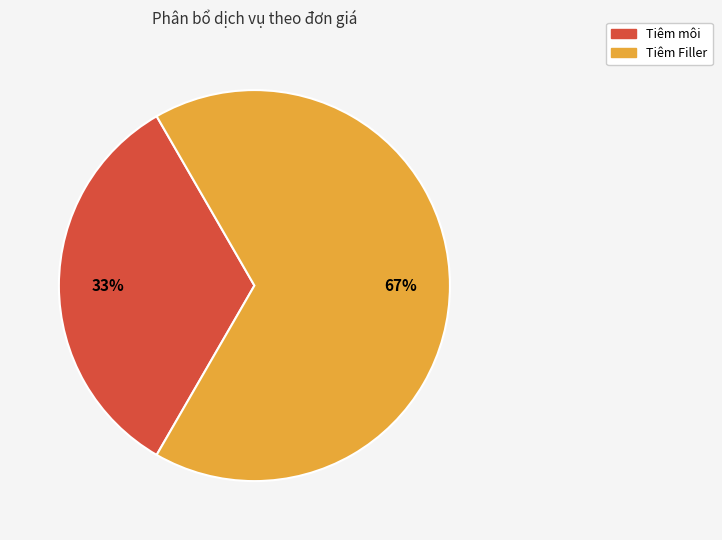

To the nearest percent, what percentage of the pie is Tiêm môi?

33%